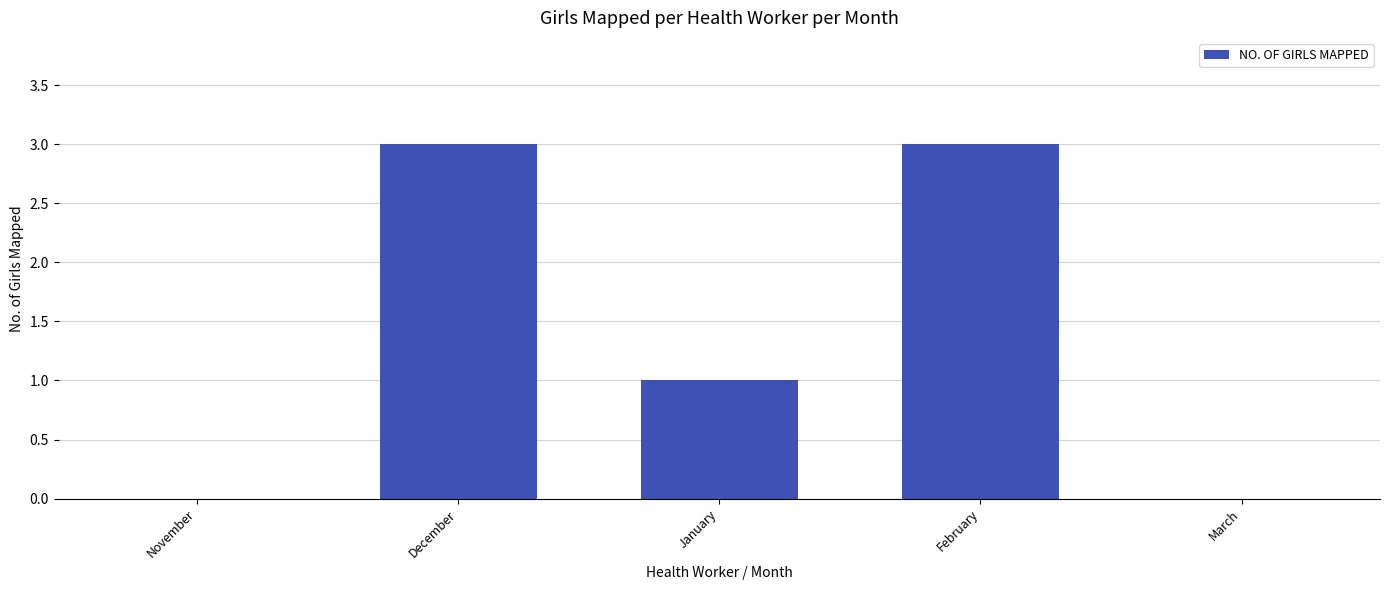

The chart shows a value of 0 at November. True or false?

True